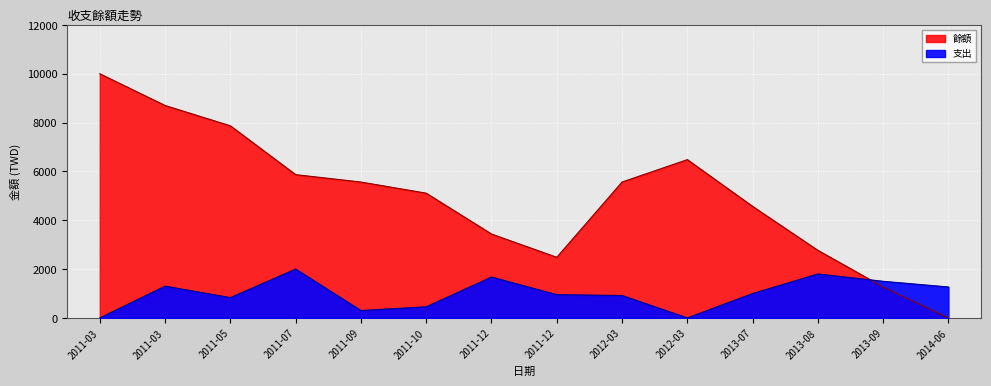

What is the total value across all series at 2013-09?

2767